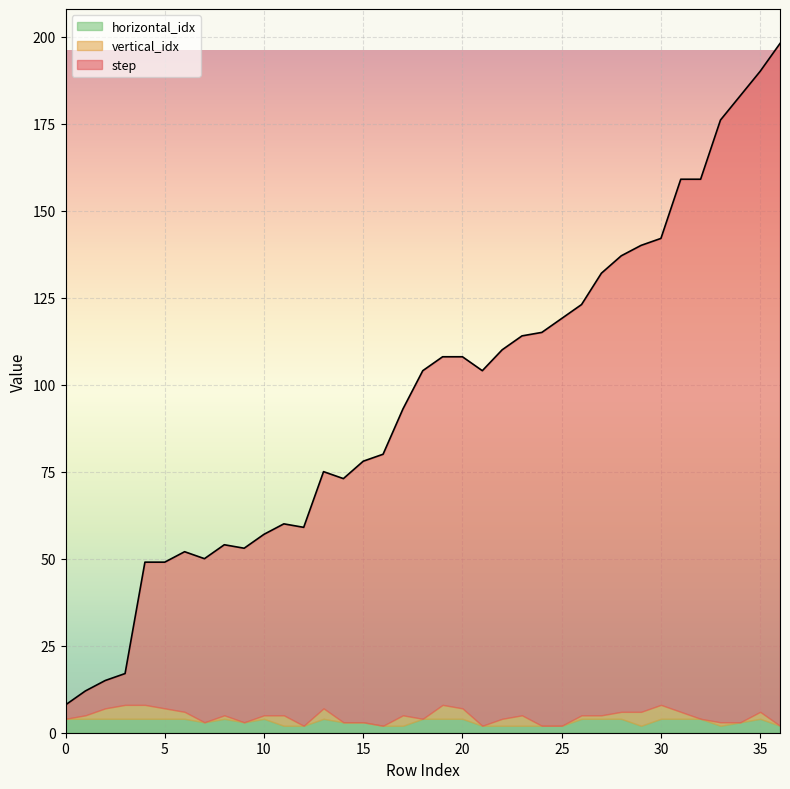

How many vertical_idx values are between 0 and 3?

32